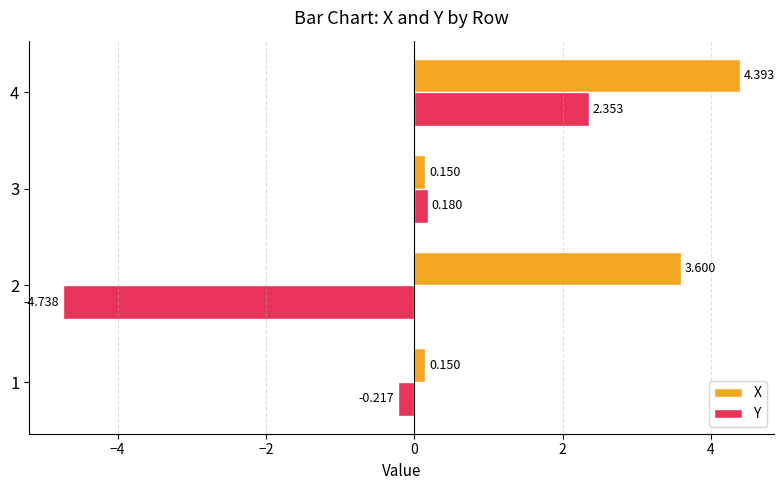

Which series has the largest range (max minus min)?

Y